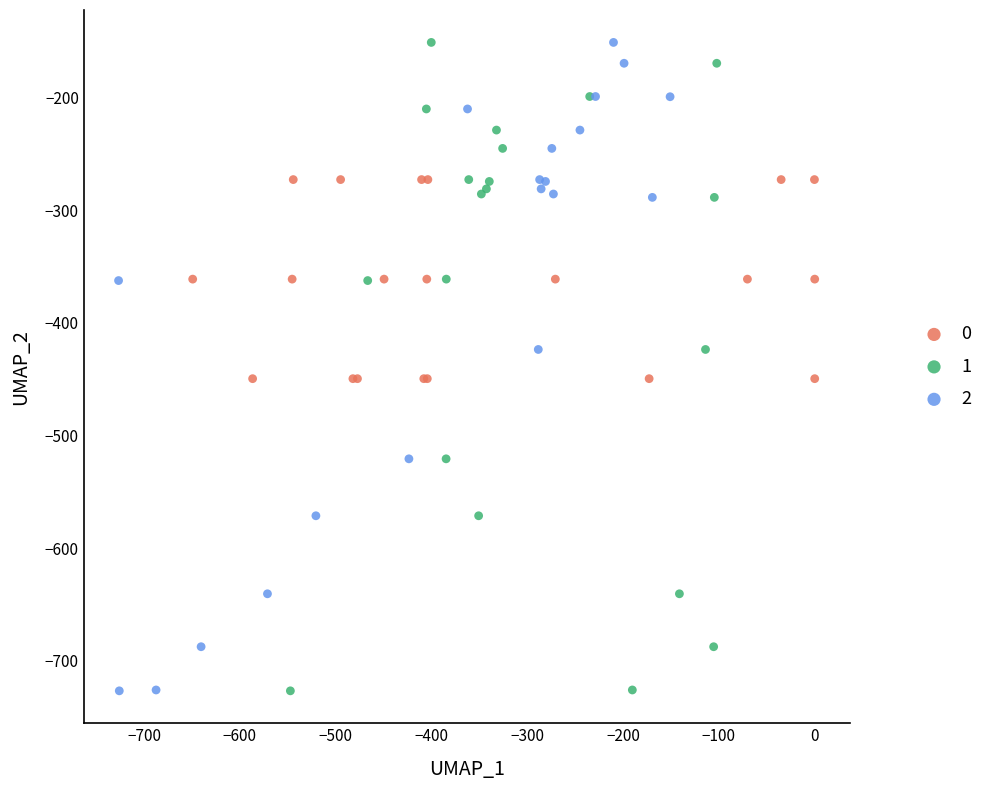

What are all the series names shown in the legend?

0, 1, 2